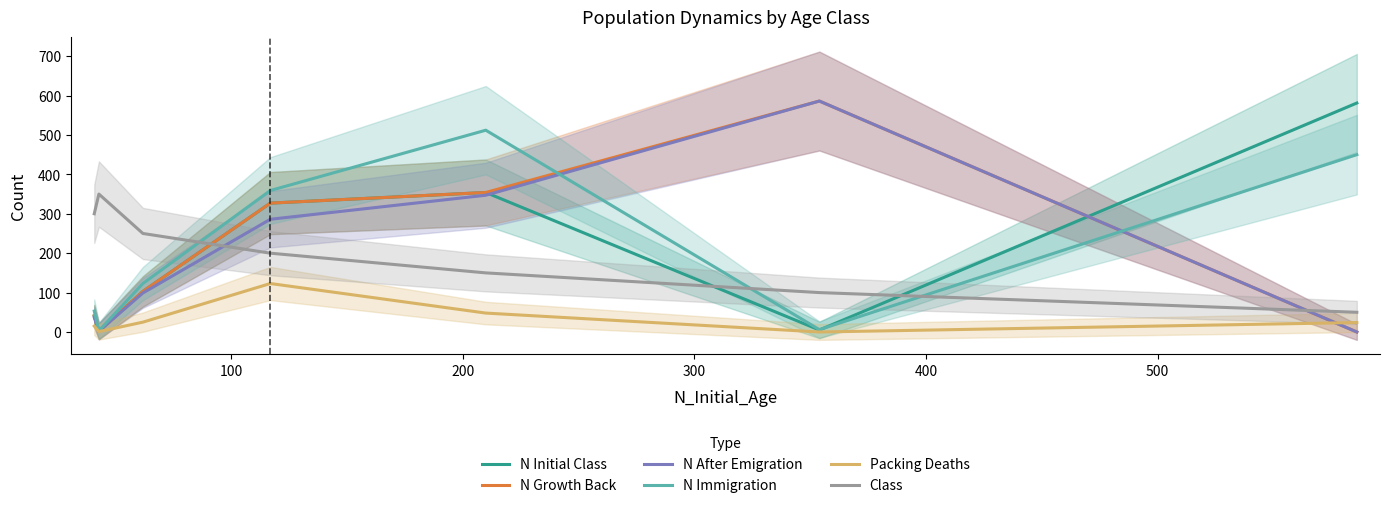

What is the average value of the N_AfterEmigration_Class series?

194